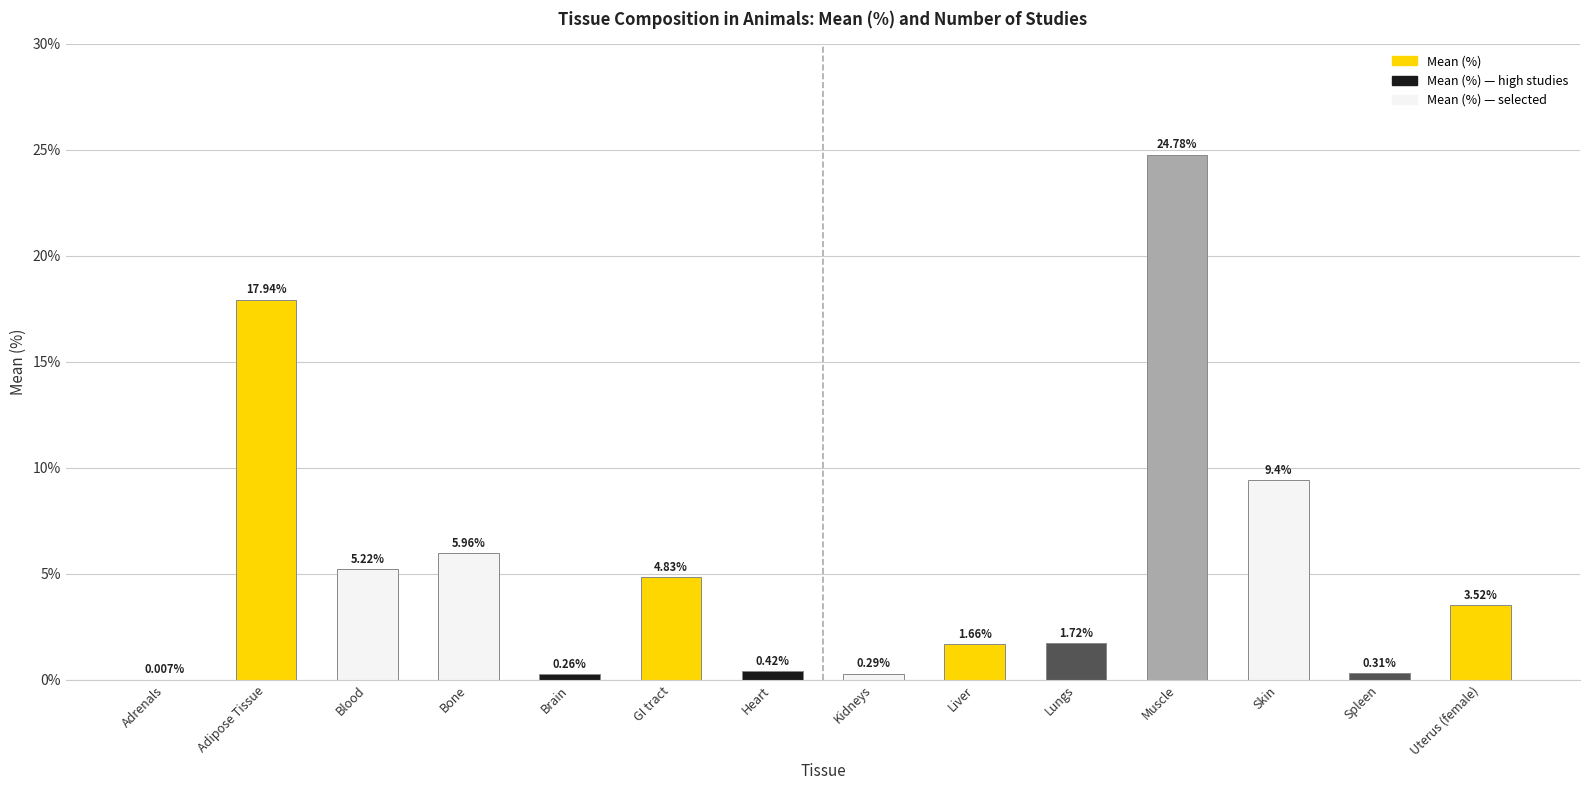

Which category has the highest value across all series?

Muscle